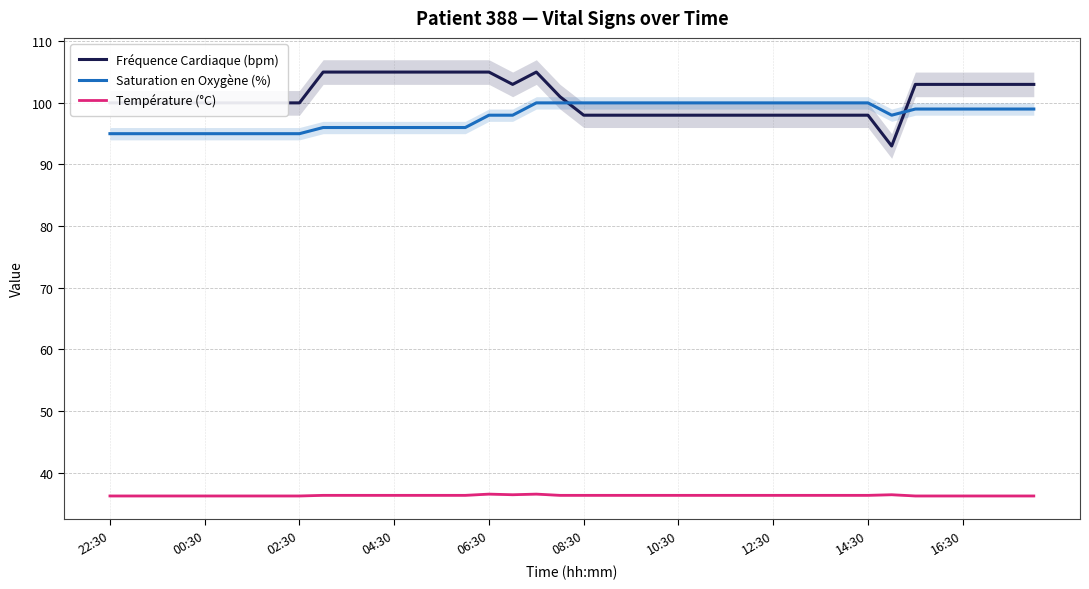

How many lines are shown in the chart?

3